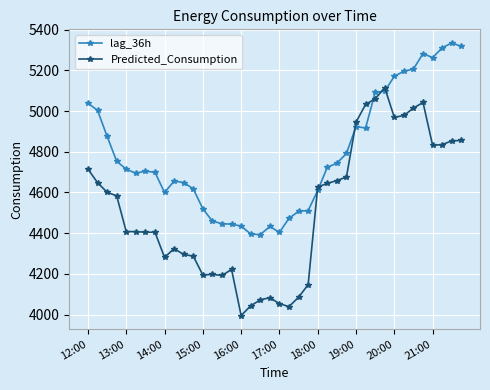

Which series has the largest range (max minus min)?

Predicted_Consumption